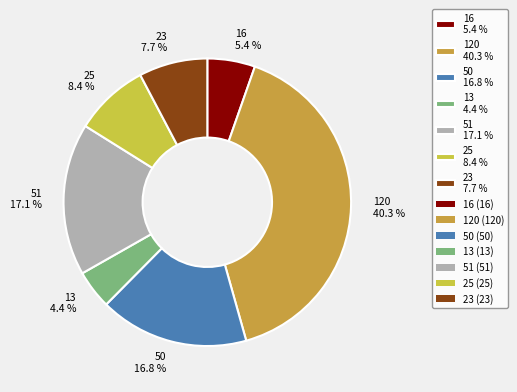

Approximately how many times larger is the value at 23 compared to 25?

0.9